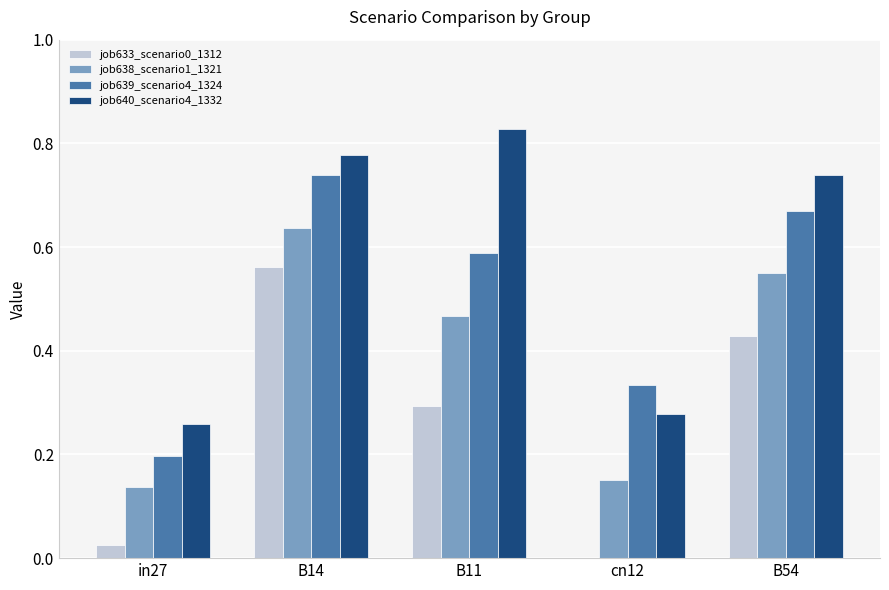

Count the job639_scenario4_1324 values in the range 0 to 1.

5